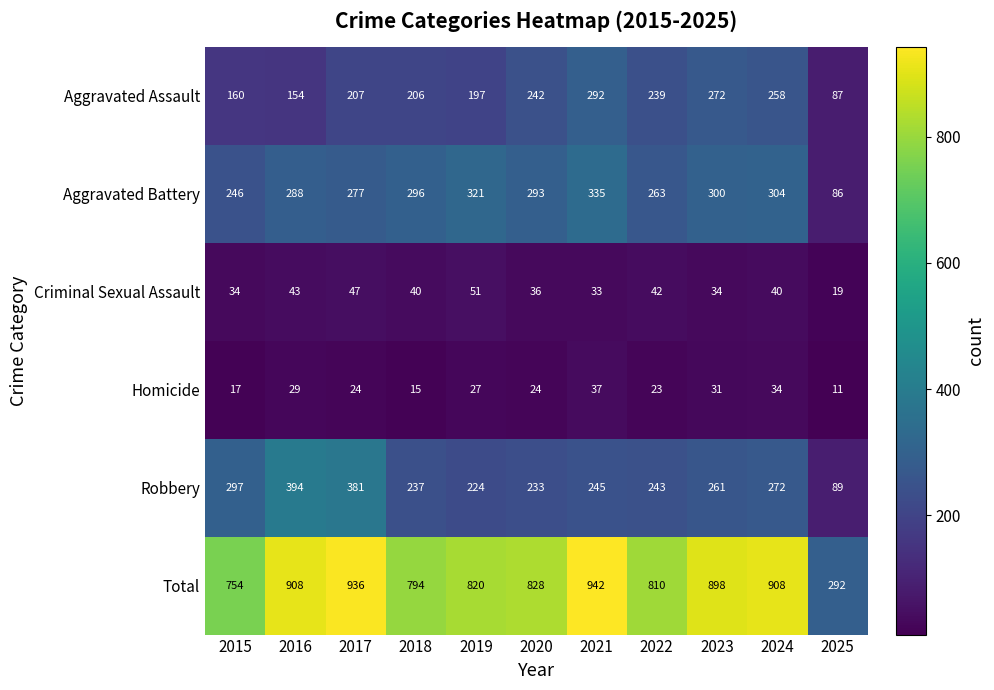

At which label does Criminal Sexual Assault first exceed 40?

2016